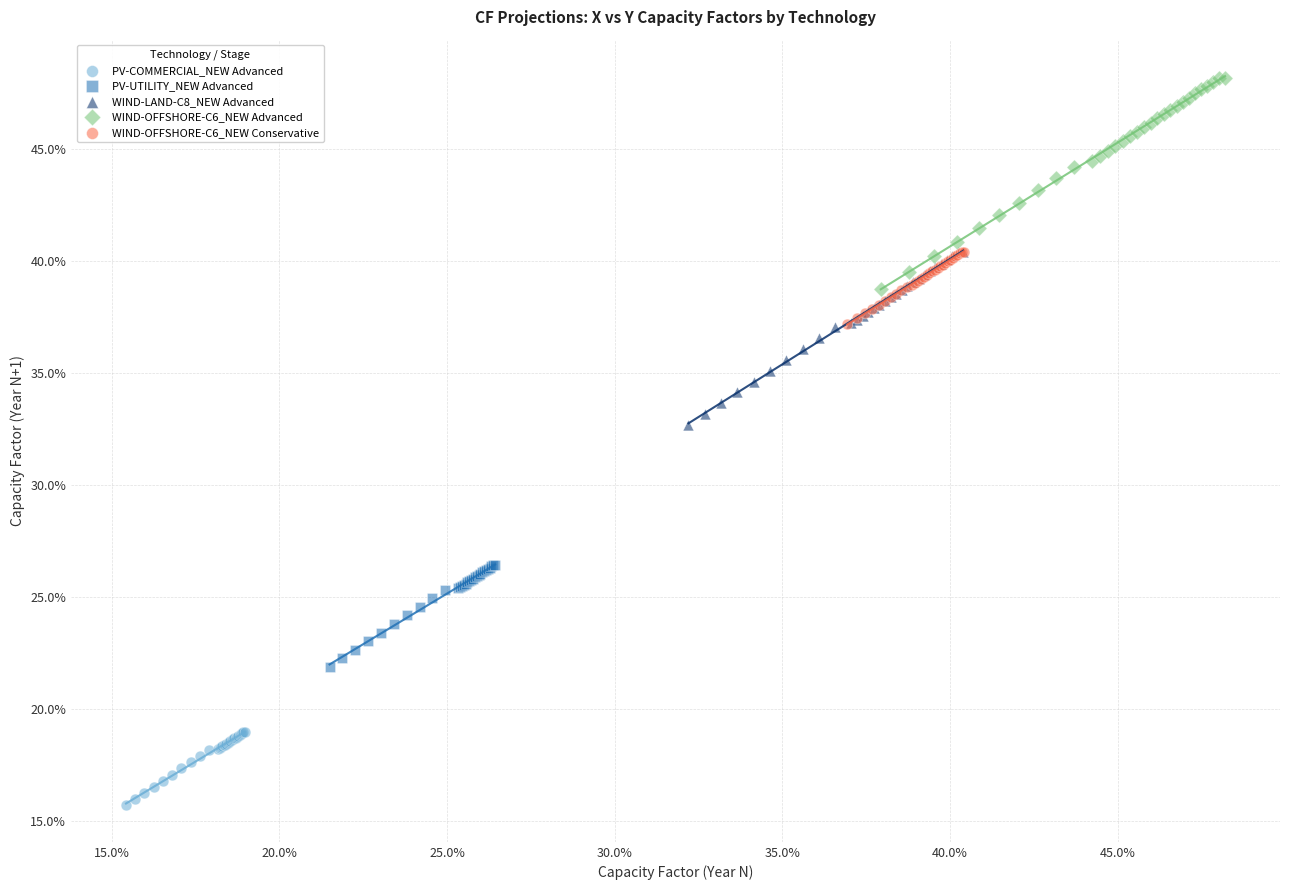

Which series has the widest spread of Y values?

WIND-OFFSHORE-C6_NEW Advanced